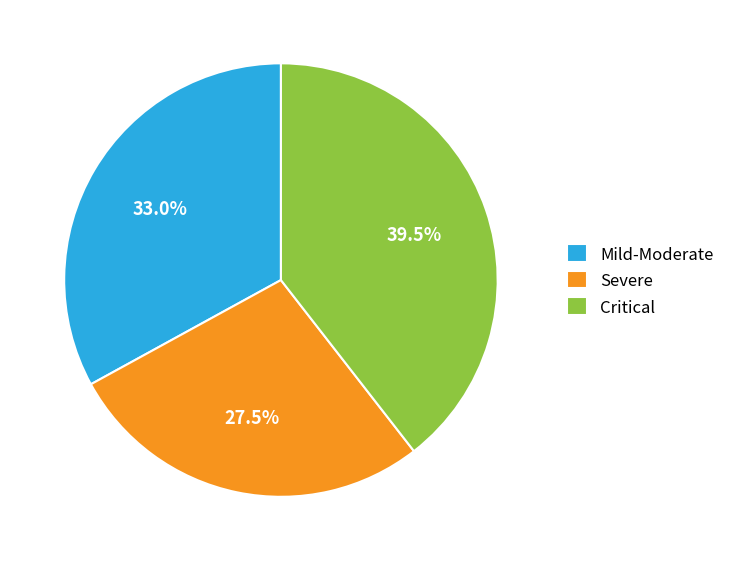

Between Severe and Critical, which is larger?

Critical